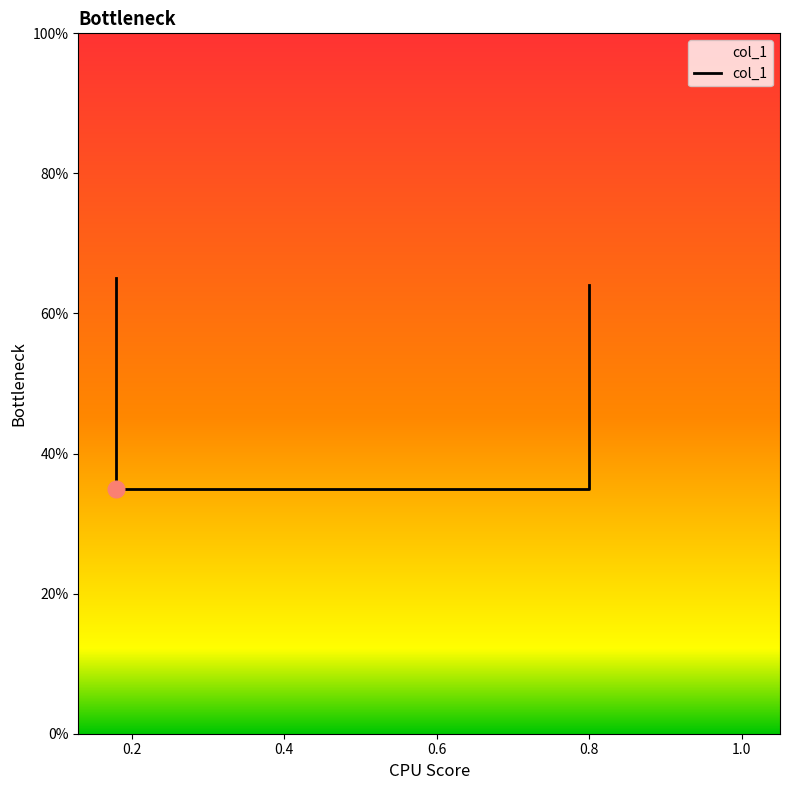

Does the chart have visible grid lines?

No